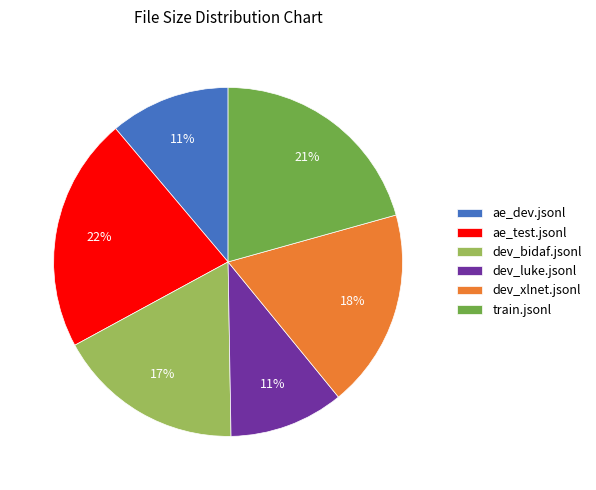

To the nearest percent, what is the average slice percentage?

17%